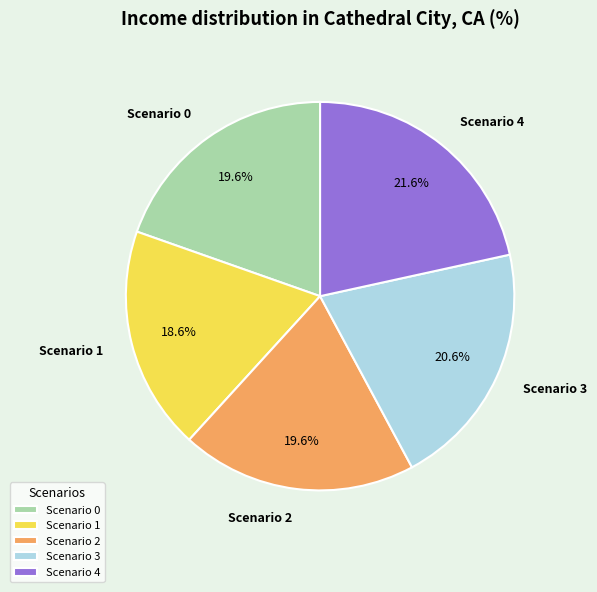

To the nearest percent, what percentage of the pie is Scenario 4?

22%